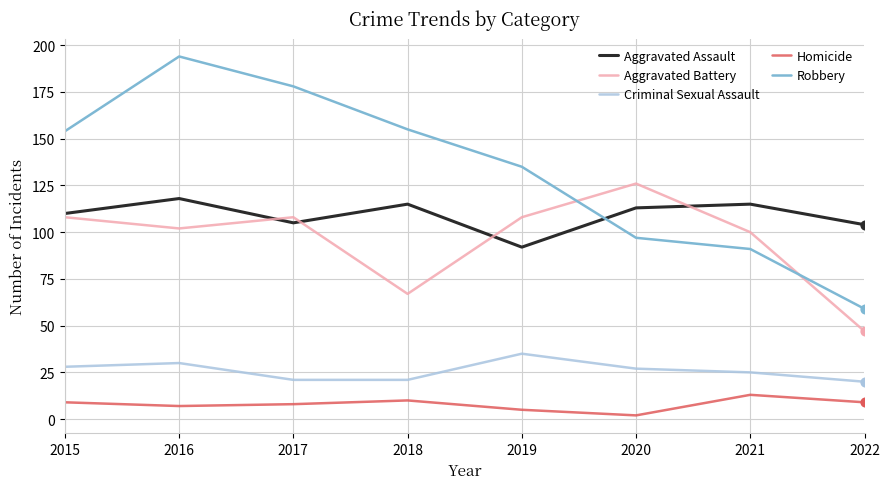

At which category is the sum across all series the highest?

2016